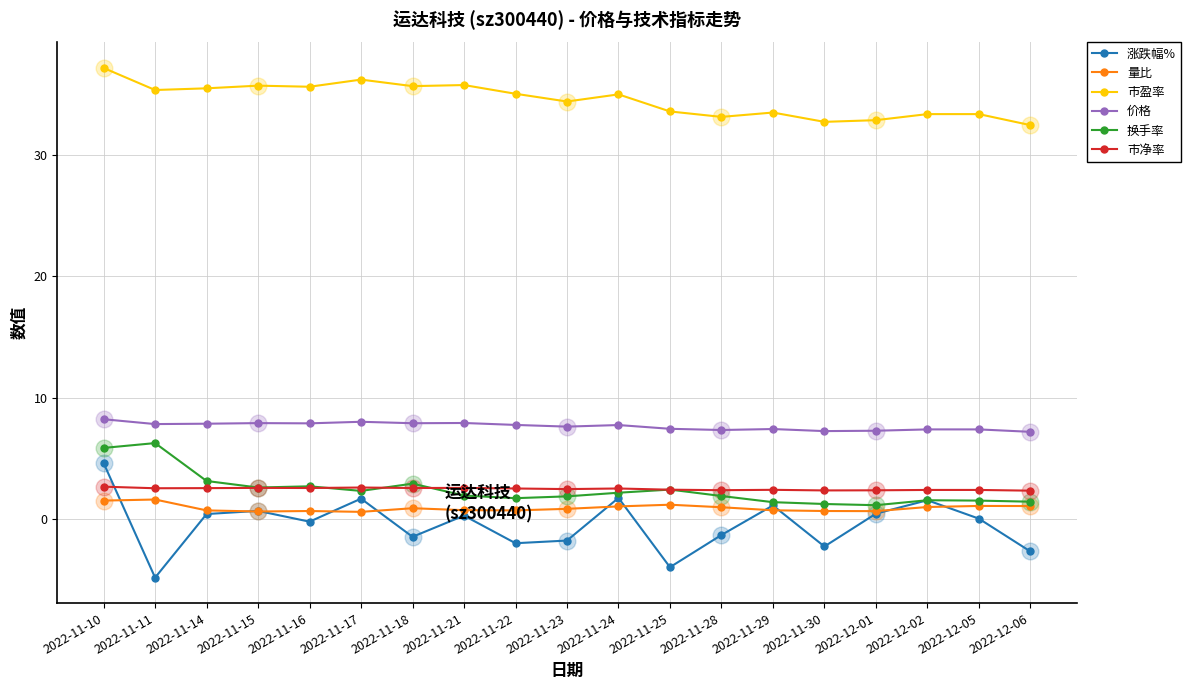

How many values in the 市盈率 series exceed 35?

10